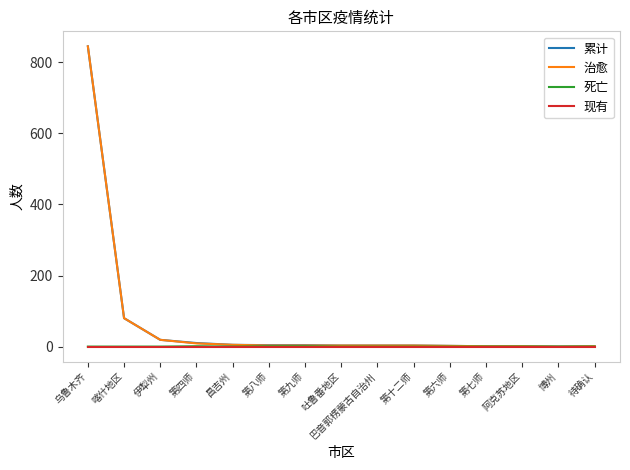

What is the total value across all series at 乌鲁木齐?

1690